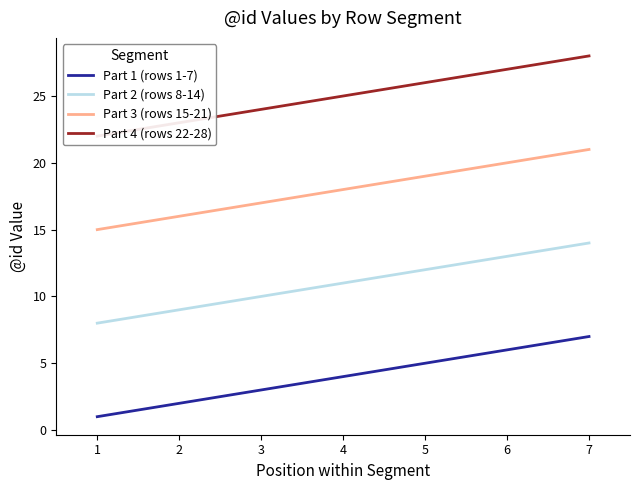

What is the sum of the Part 1 (rows 1-7) values at 1 and 2?

3